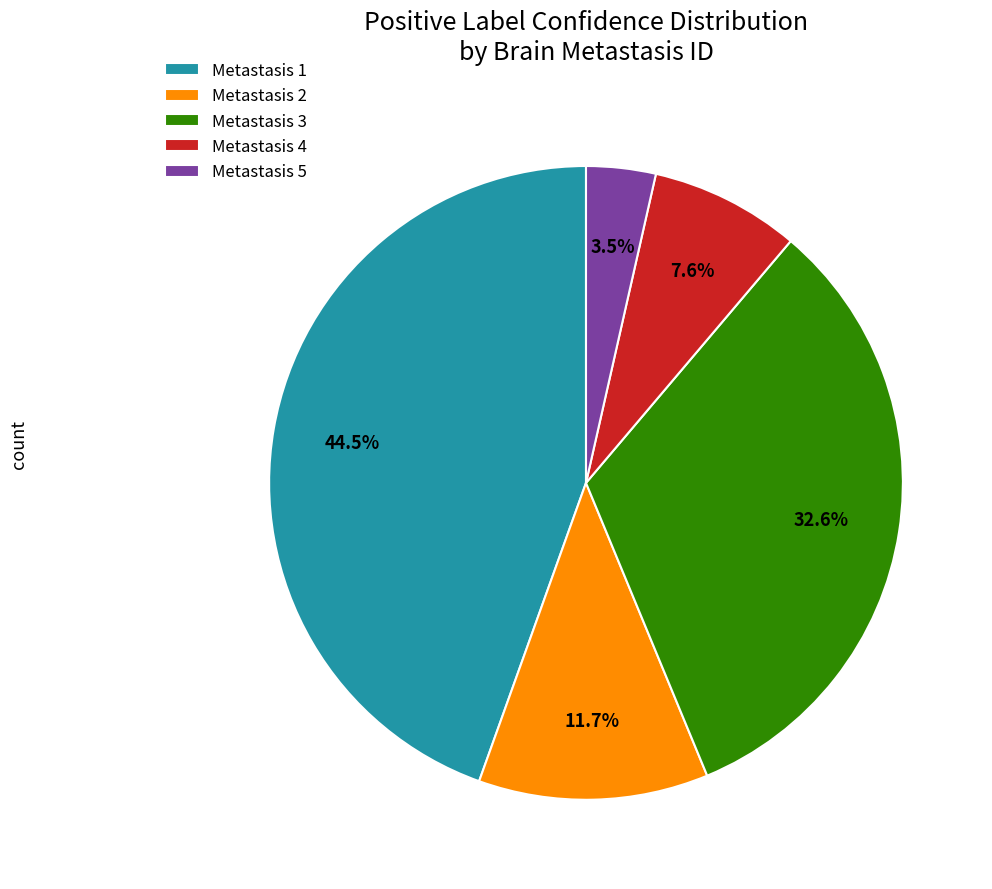

Combined, what portion of the pie is Metastasis 5 and Metastasis 3?

36.1%